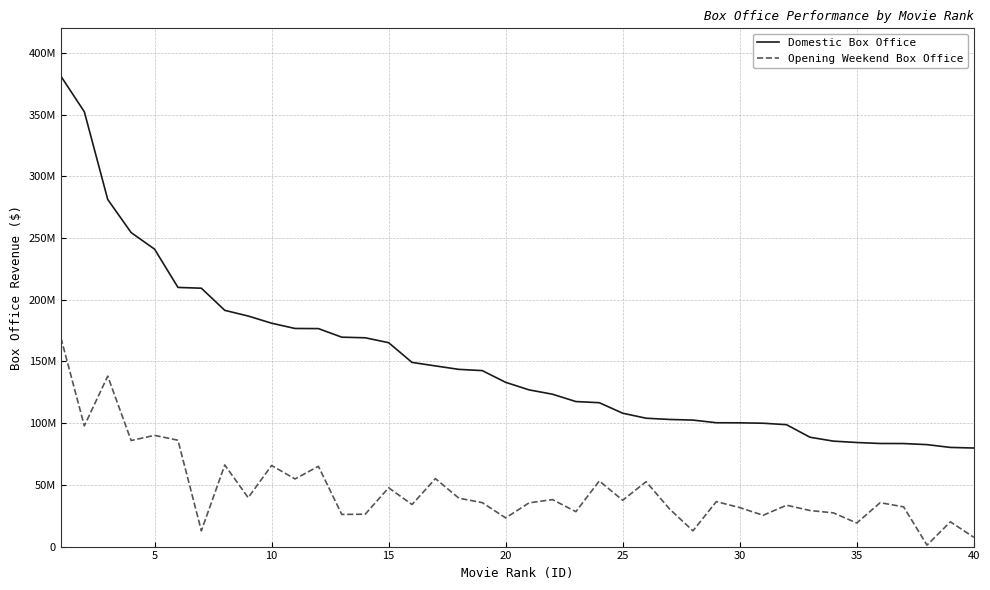

How many interior local valleys does the Opening Weekend Box Office series have?

14